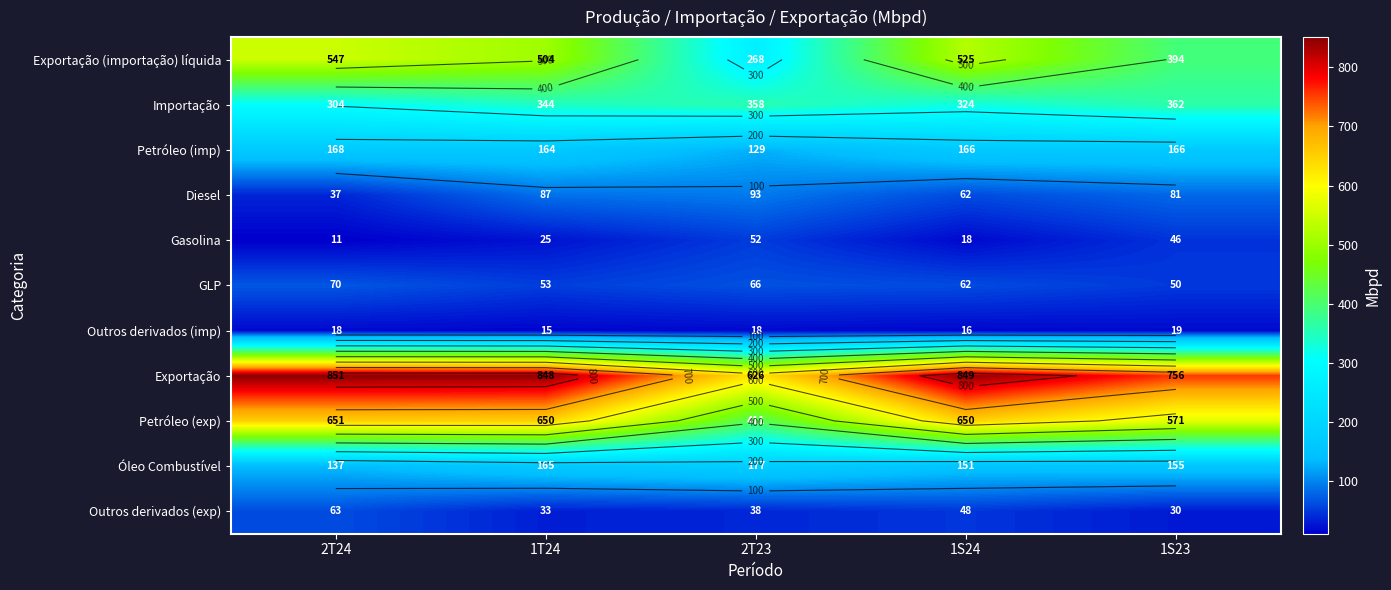

What is the highest value of the Exportação (importação) líquida series?

547